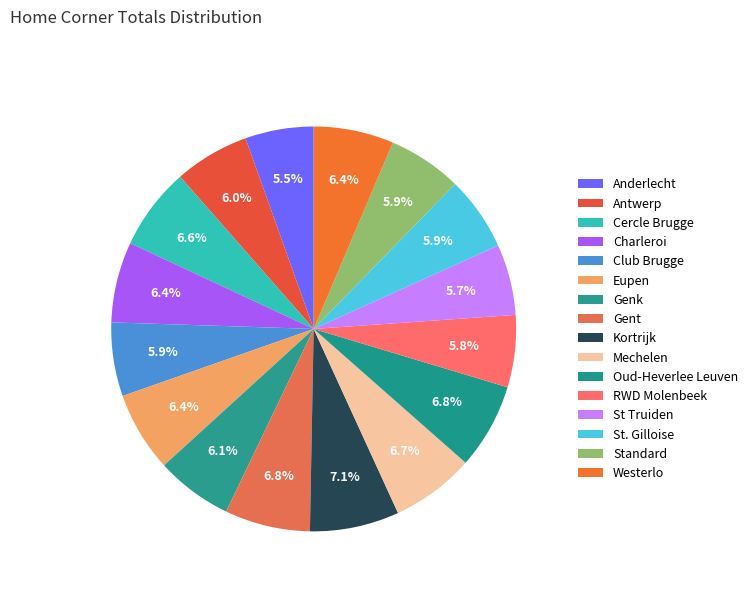

Does Genk account for over 50% of the chart?

No